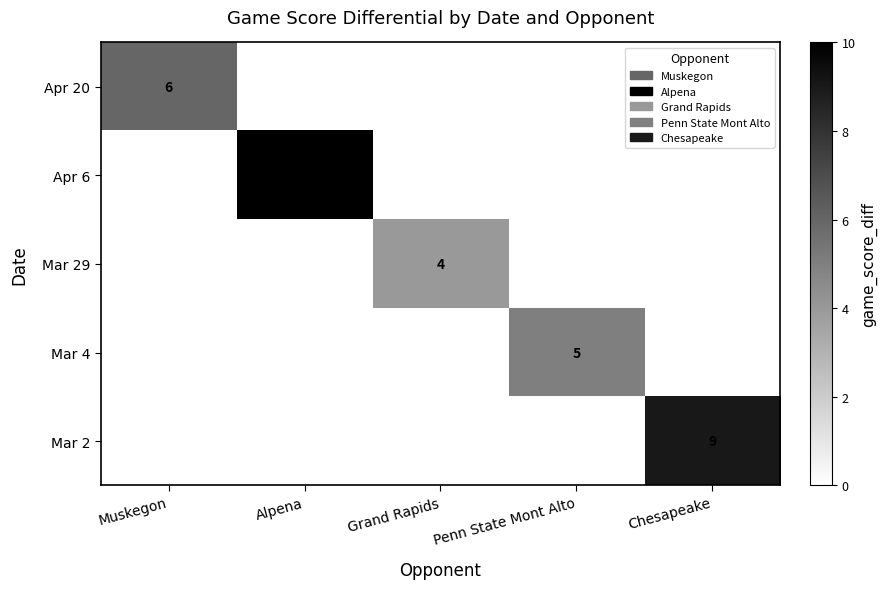

Is it true that Mar 29 equals 7 at Grand Rapids?

False